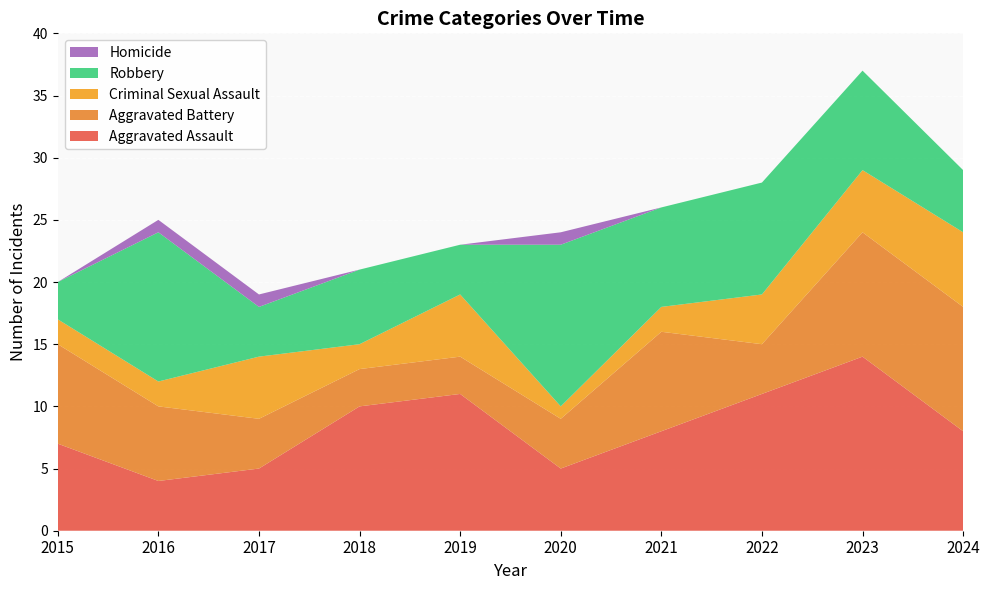

Reading left to right, extract all data points from this chart.

Aggravated Assault: 7	4	5	10	11	5	8	11	14	8
Aggravated Battery: 8	6	4	3	3	4	8	4	10	10
Criminal Sexual Assault: 2	2	5	2	5	1	2	4	5	6
Robbery: 3	12	4	6	4	13	8	9	8	5
Homicide: 0	1	1	0	0	1	0	0	0	0